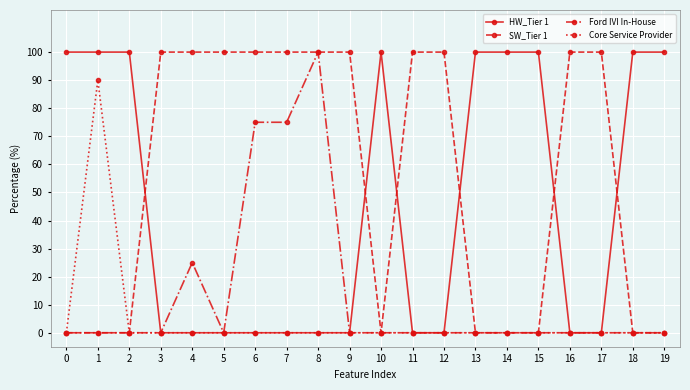

What is the spread (max minus min) of values at 17?

100